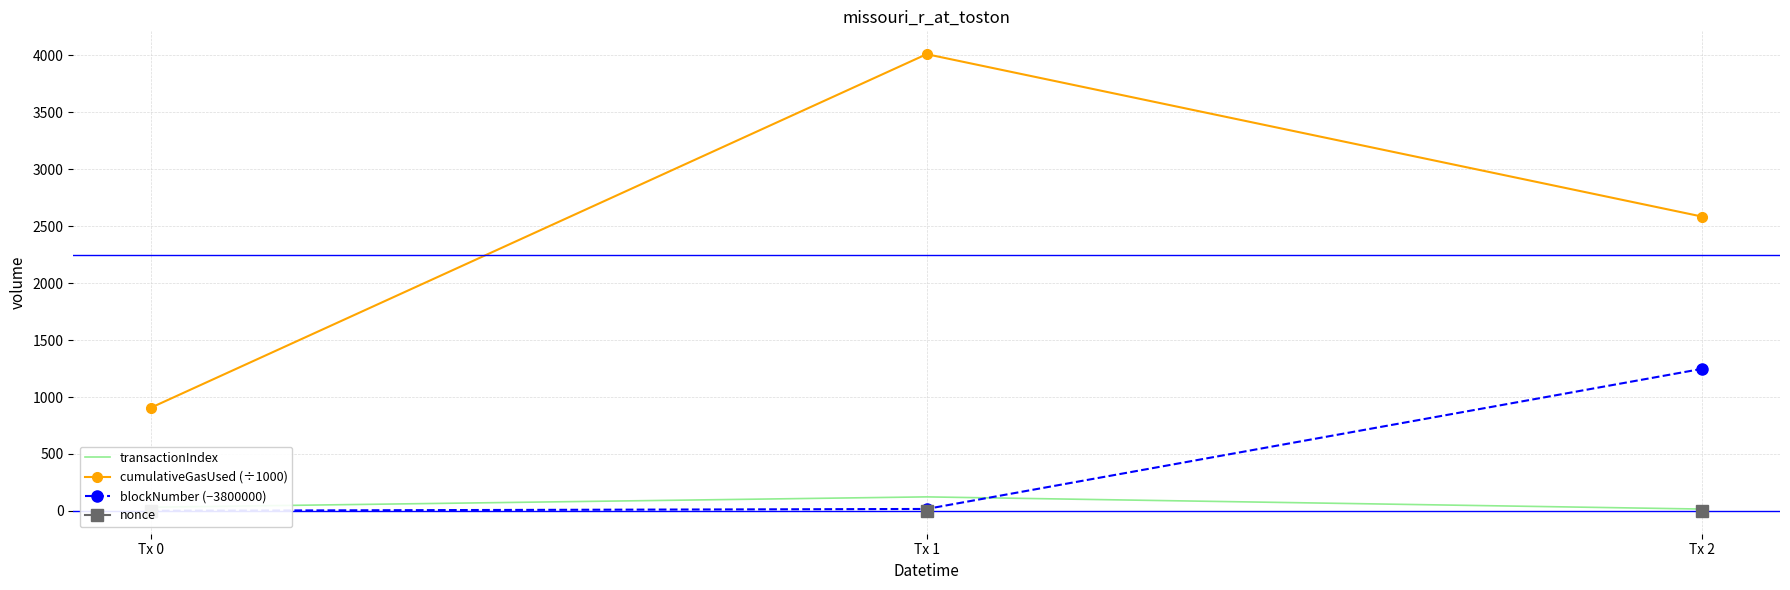

What is the difference between the maximum and second lowest values in the transactionIndex series?

91.0